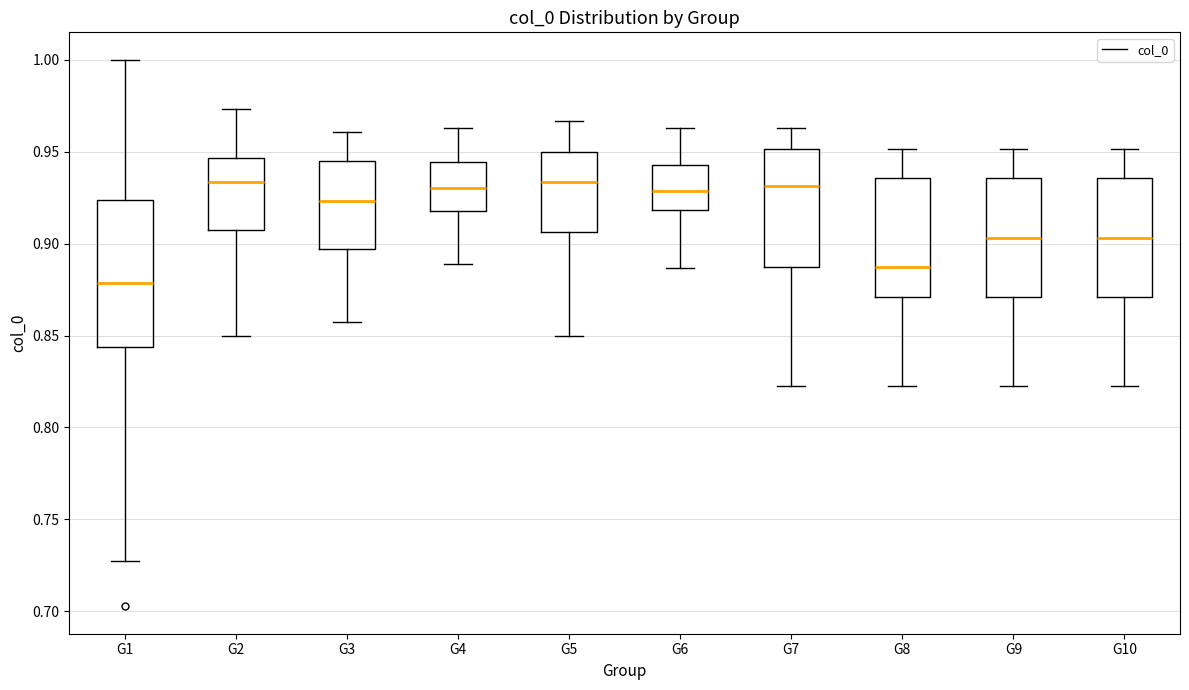

Which box's median line is the lowest?

G1